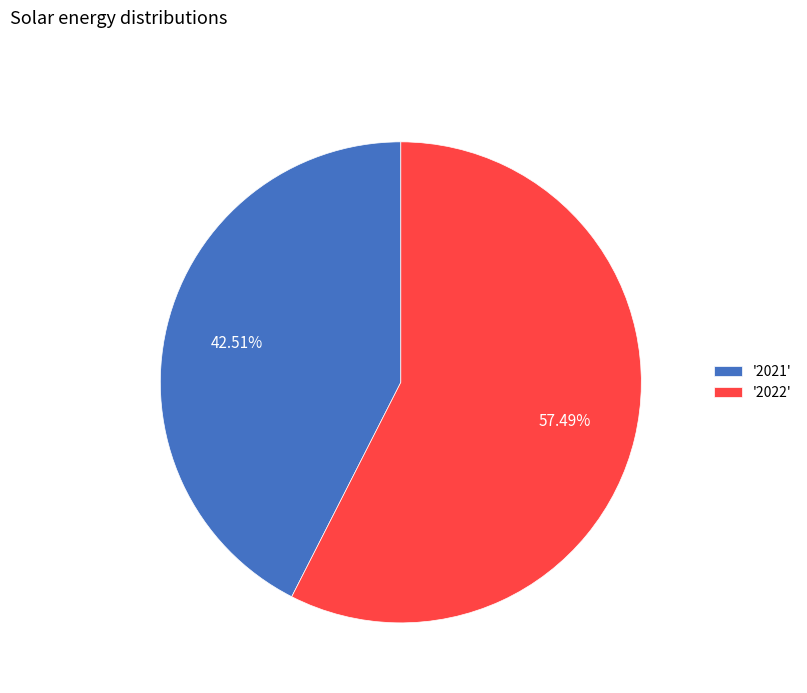

Which has a higher value, '2021' or '2022'?

'2022'